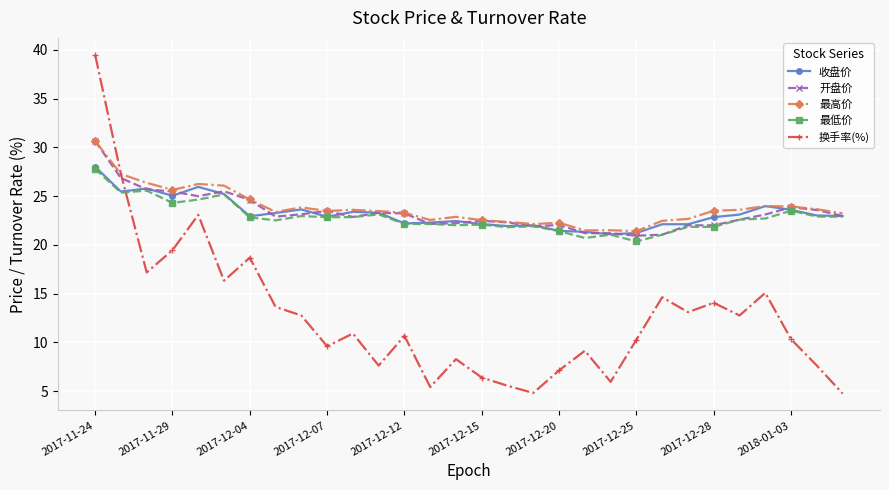

What is the difference between the maximum and minimum values in the 最高价 series?

9.2